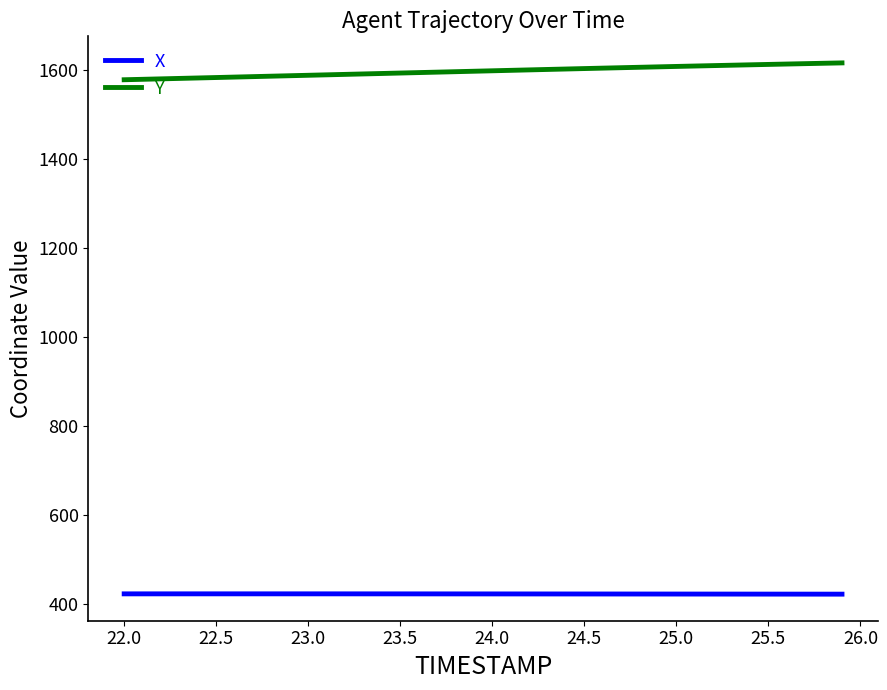

What is the difference between the second highest and second lowest values in the X series?

0.7